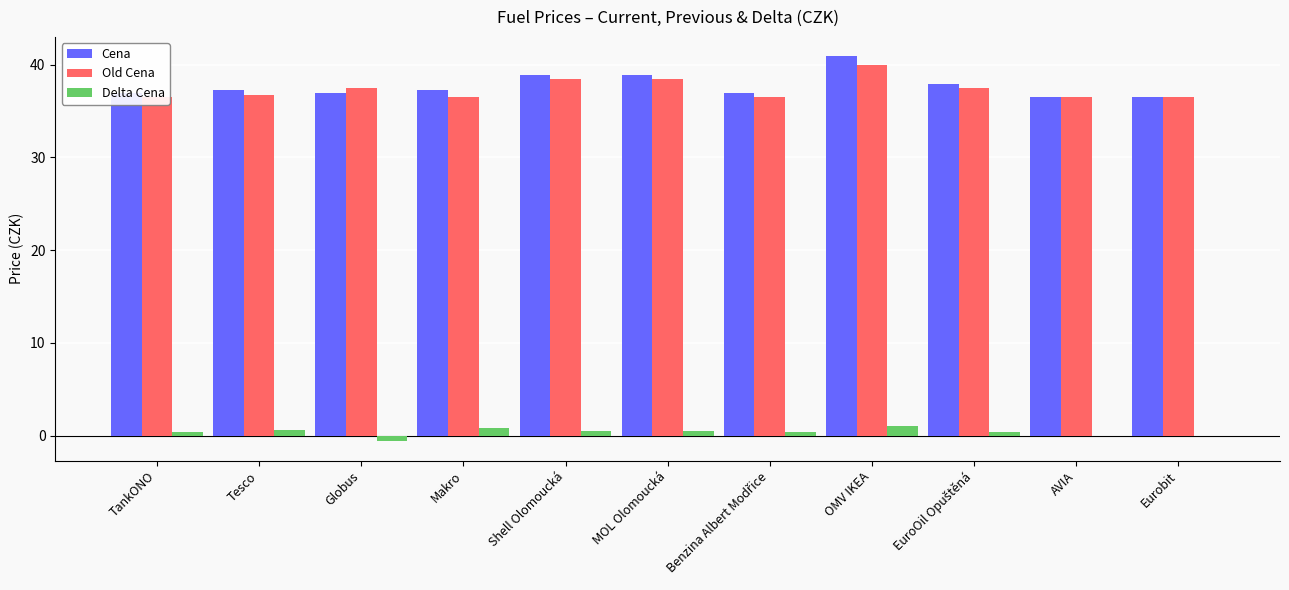

What is the maximum value shown in the chart?

40.9